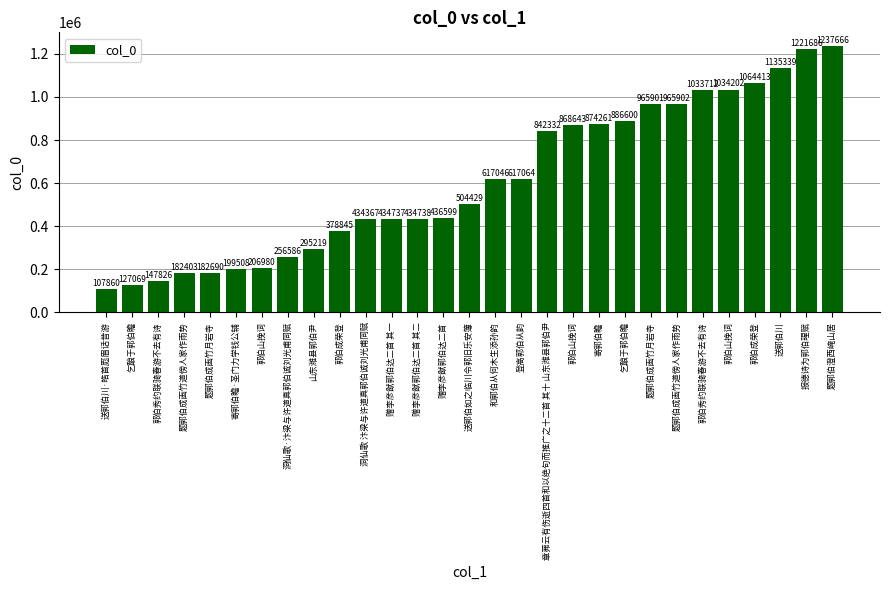

Reading right to left, what are all the values shown in this chart?

1237666	1221686	1135339	1064413	1034202	1033712	965902	965901	886600	874261	868643	842332	617064	617046	504429	436599	434738	434737	434367	378845	295219	256586	206980	199508	182690	182403	147826	127069	107860